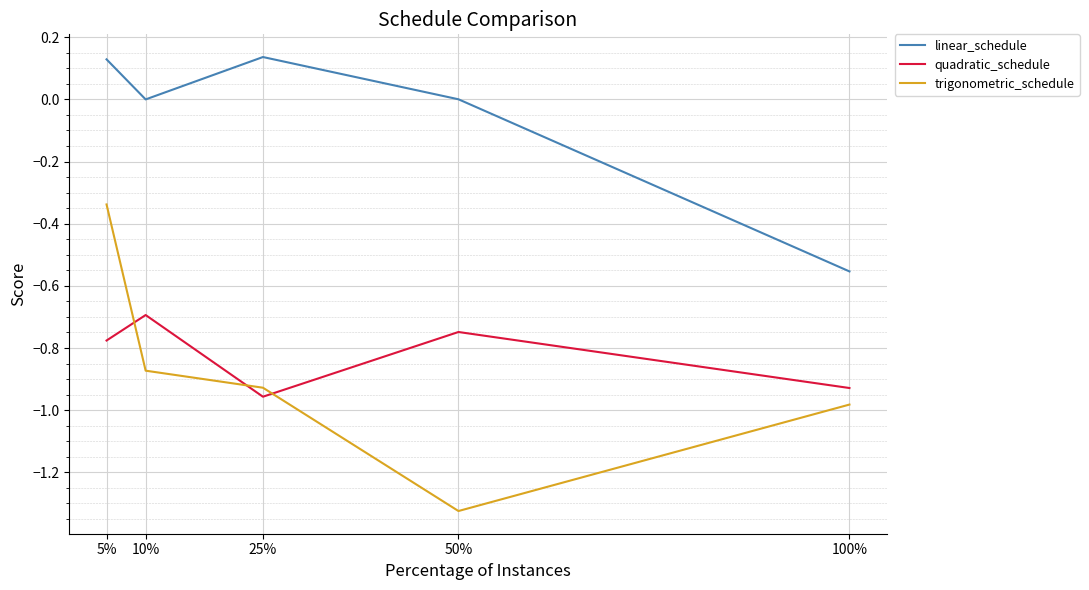

What is the difference between the maximum and minimum values in the trigonometric_schedule series?

1.0